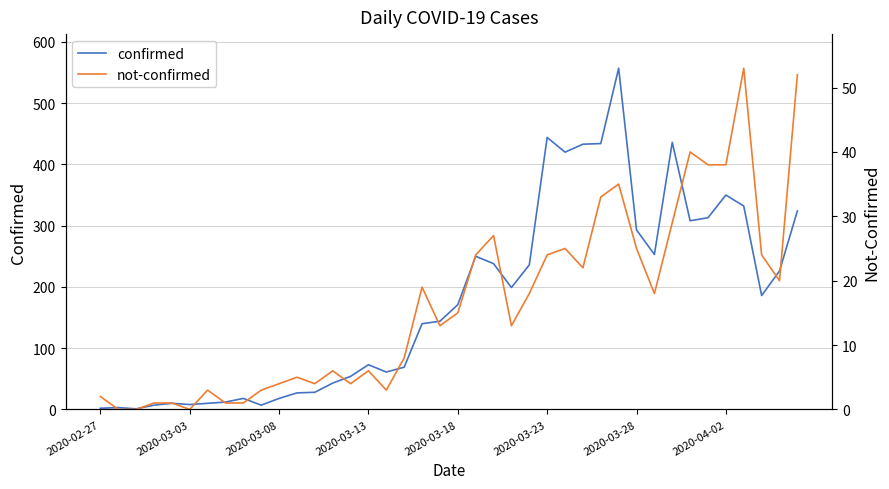

What position from the left is 33?

34